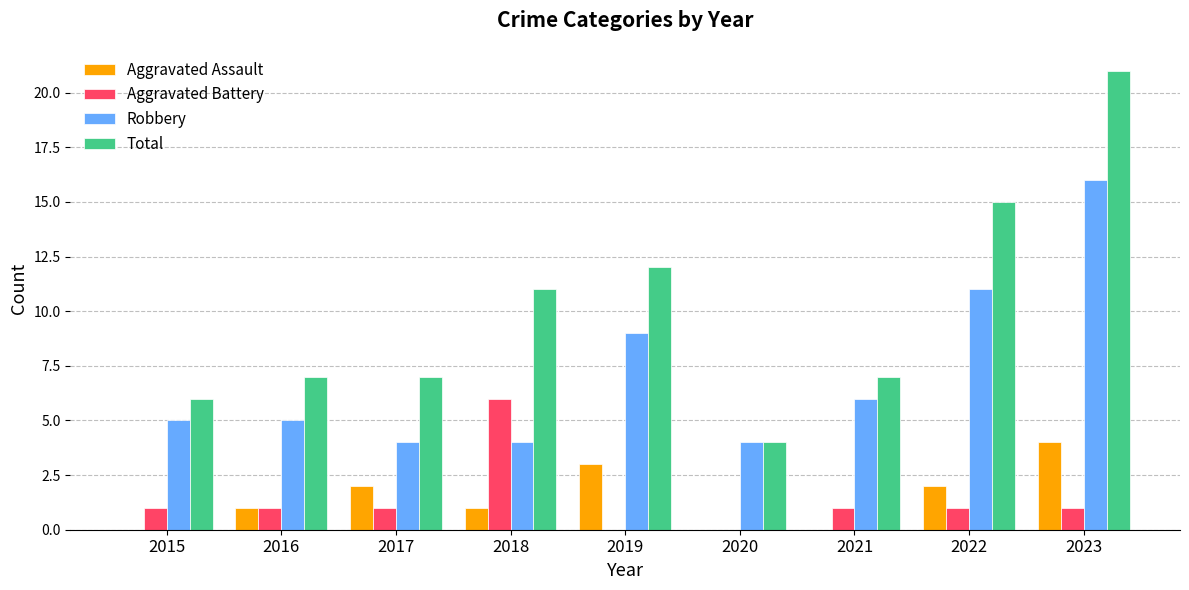

What is the maximum value shown in the chart?

21